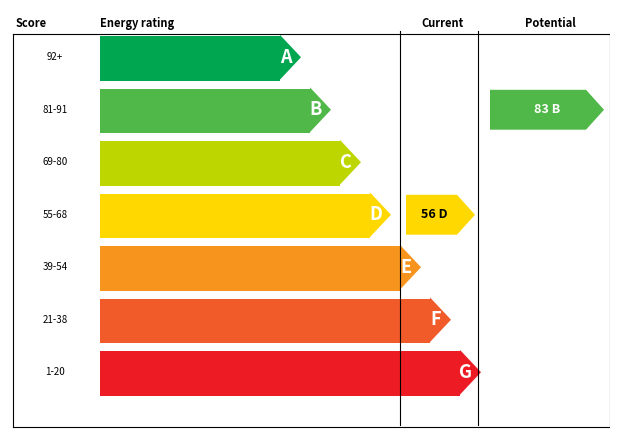

How many series are shown in this chart?

1